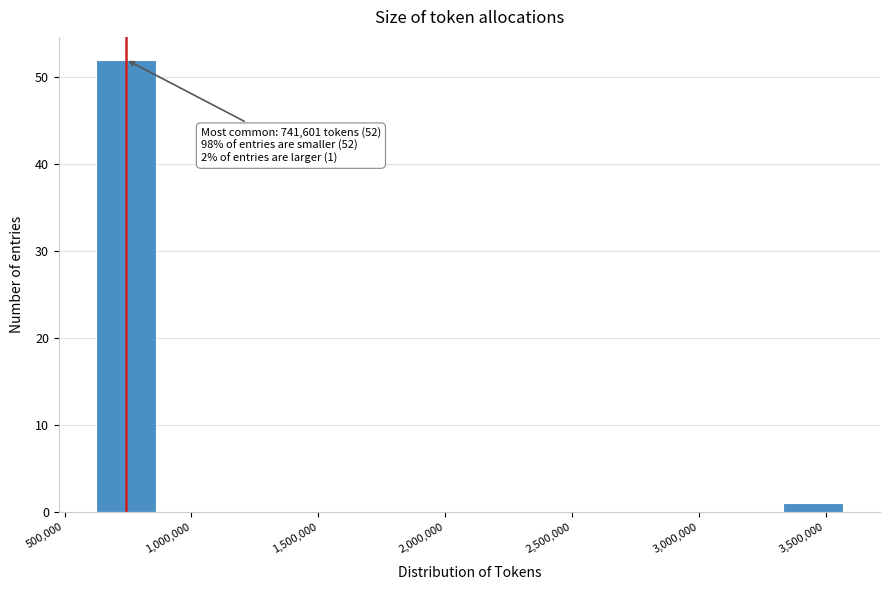

Over which range of the x-axis is the bar tallest?

600000 to 850000